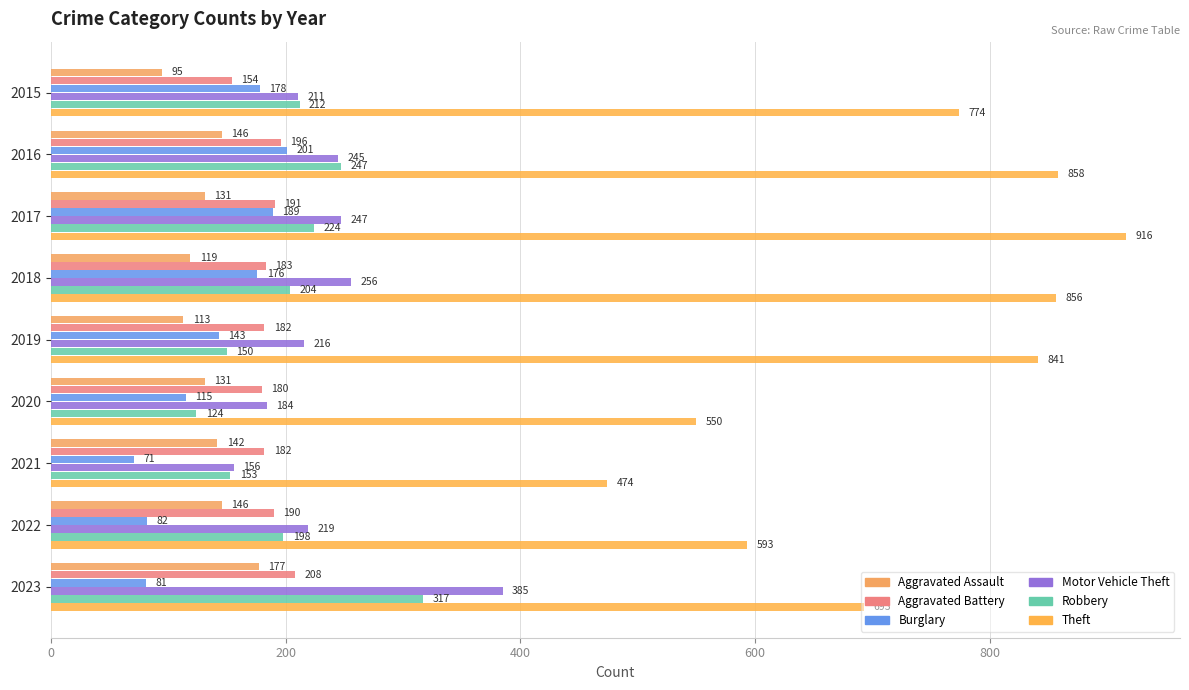

At which label is Theft closest to 695?

2023